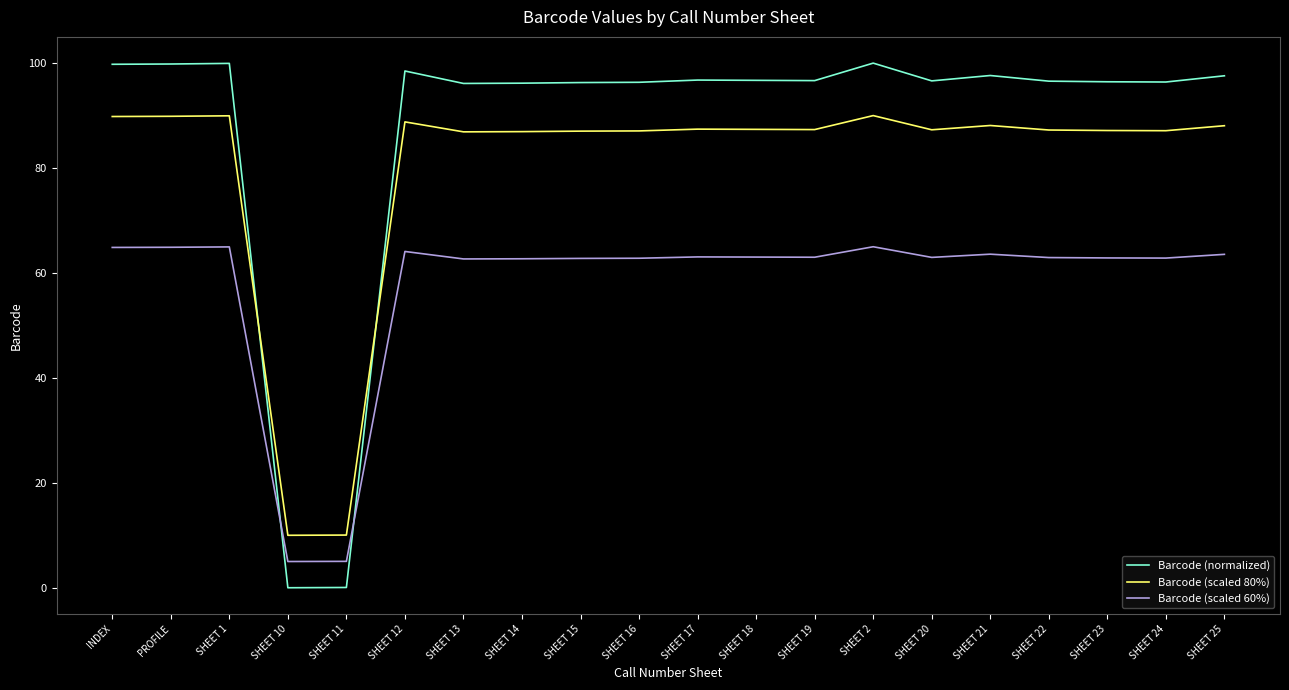

At how many categories does at least one series exceed 38?

18